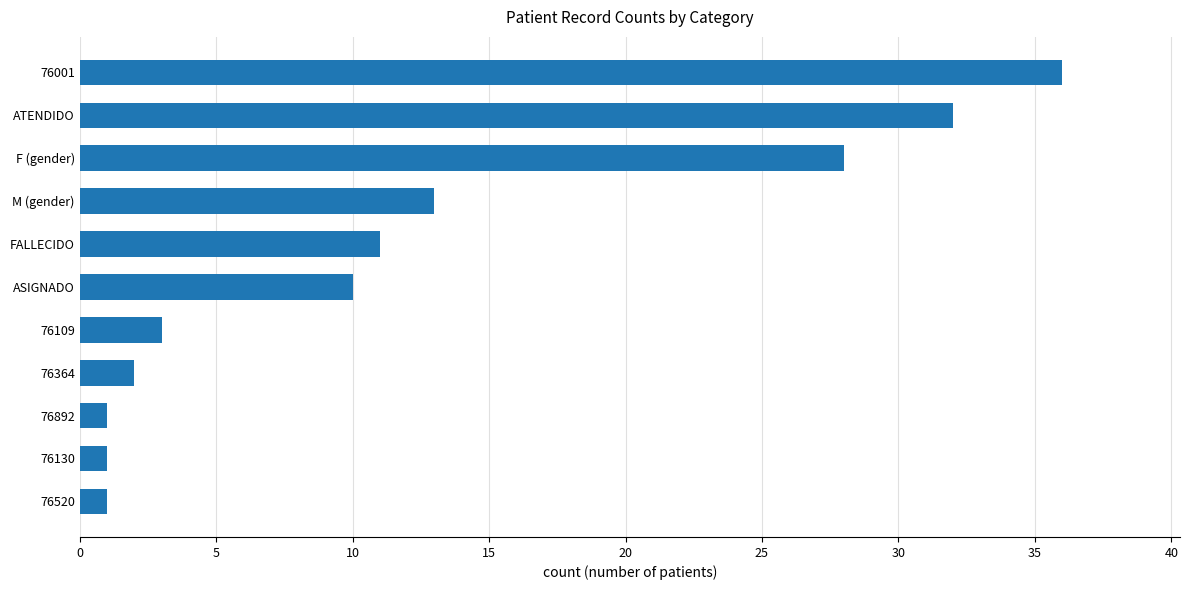

Between FALLECIDO and 76520, which is larger?

FALLECIDO